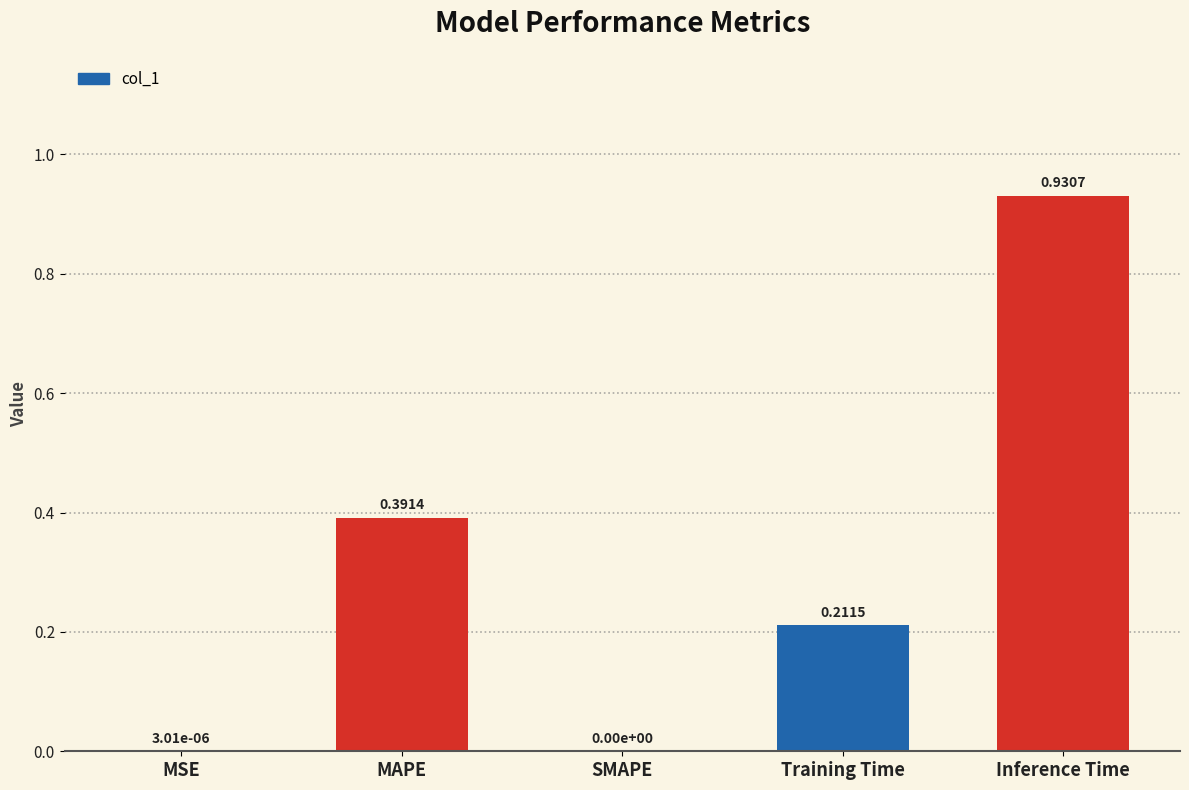

Between MSE and Inference Time, which is larger?

Inference Time